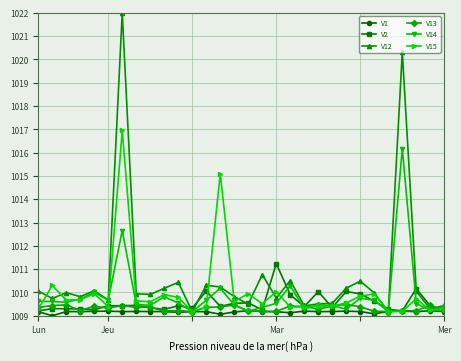

What is the value of the V14 point at the 10th from the left?

1009.8